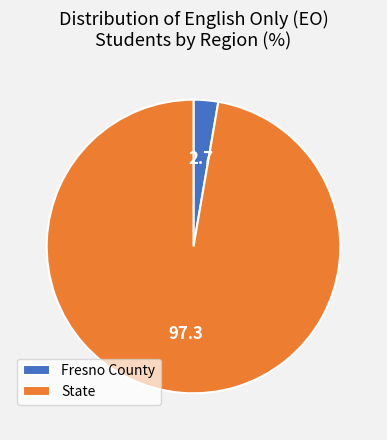

Combined, do Fresno County and State account for over 50%?

Yes